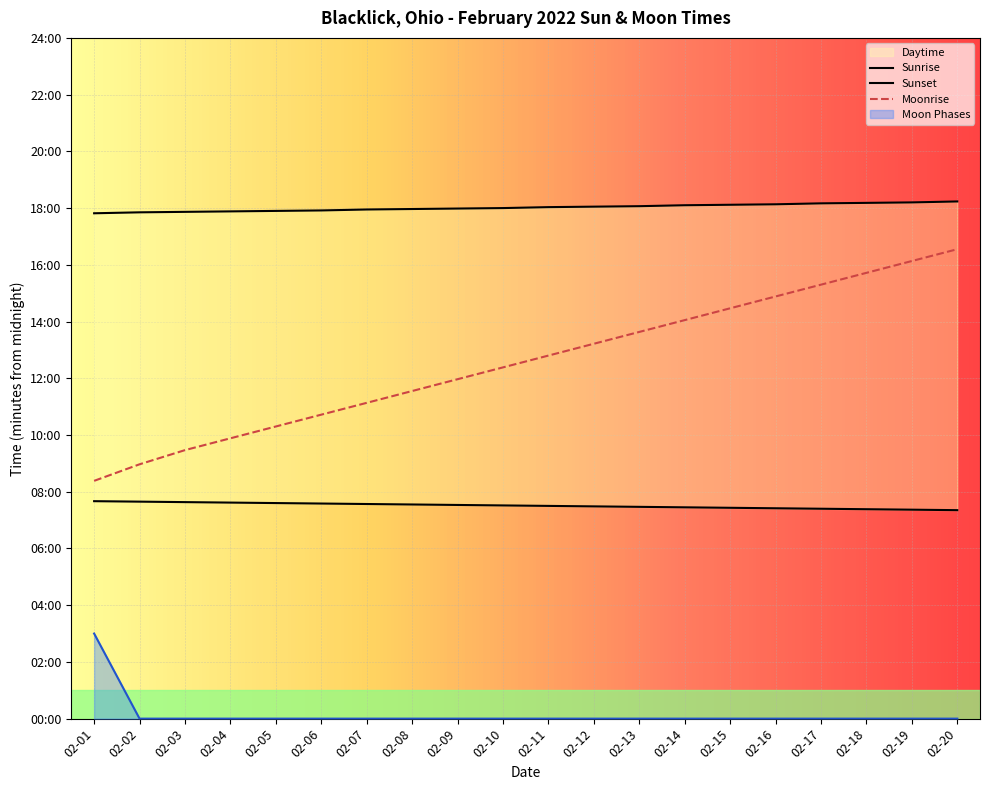

What is the average value?

9